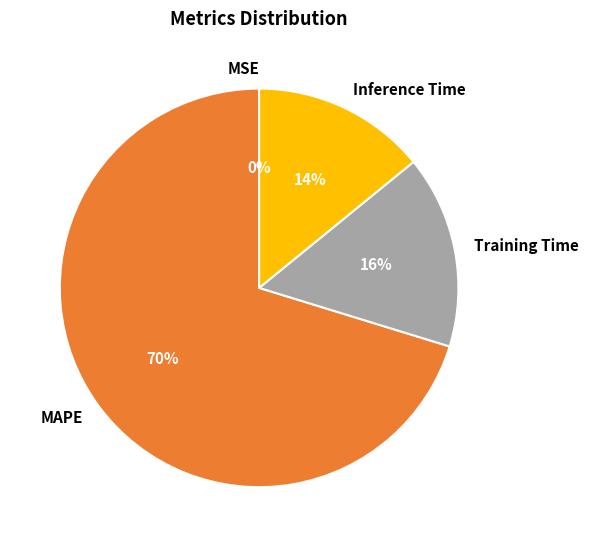

Does any single category account for the majority?

Yes